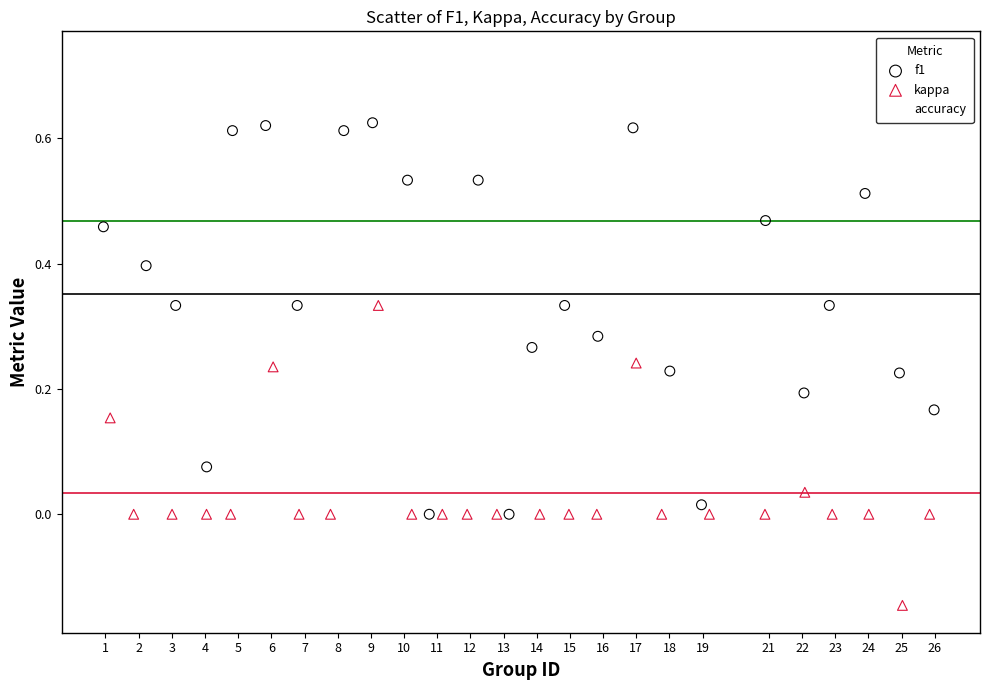

What are all the series names shown in the legend?

f1, kappa, accuracy